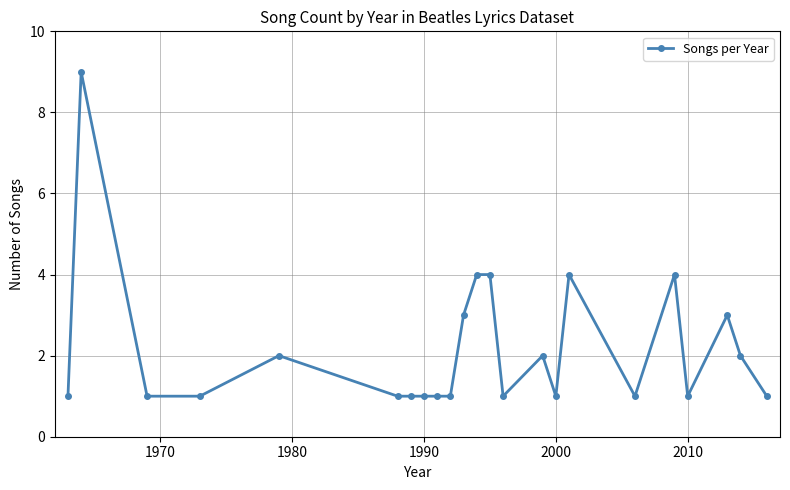

True or false: the data has more than 2 interior local peaks.

True